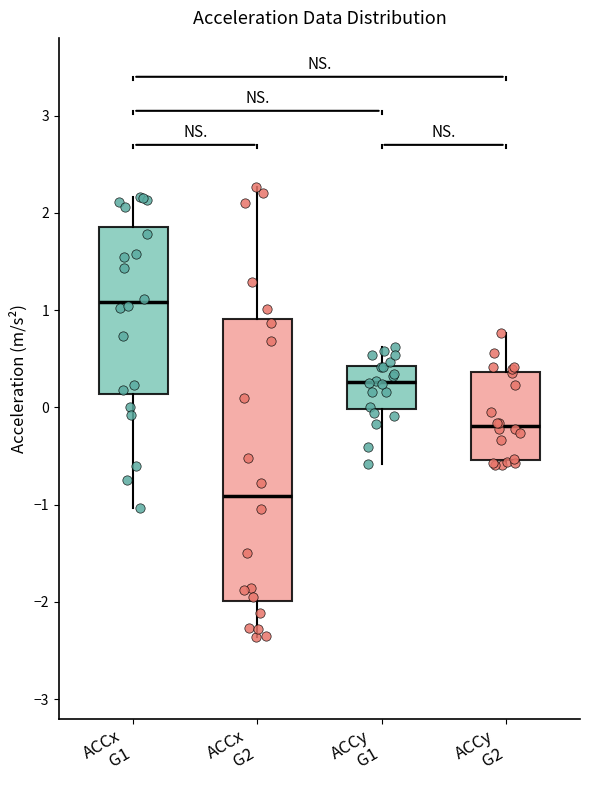

Which box is the tallest, from its lower edge to its upper edge?

ACCx G2